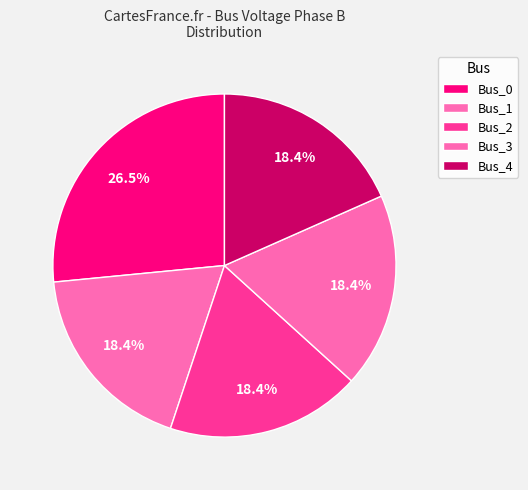

How much of the chart is everything except Bus_0?

73.5%